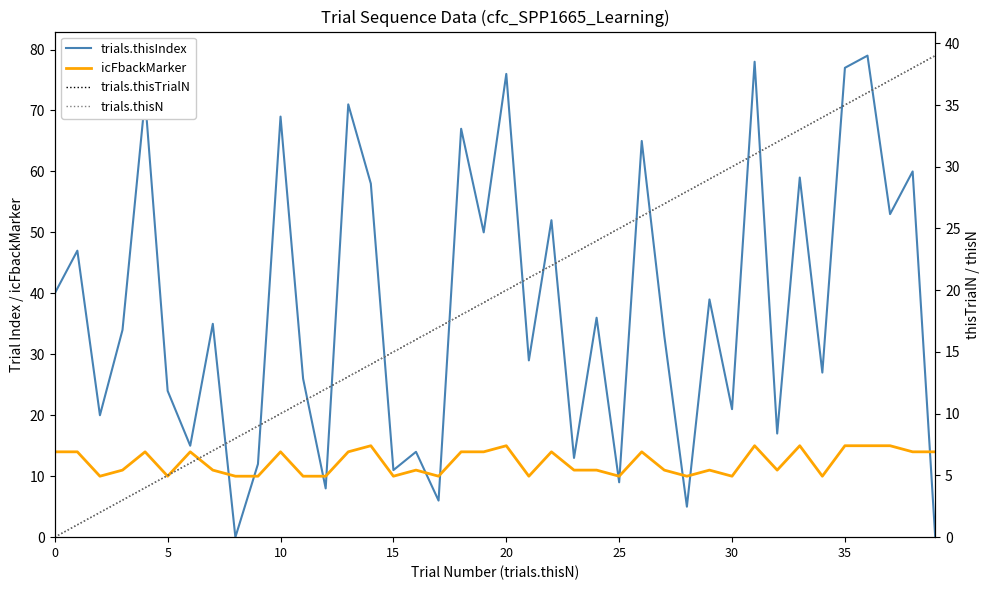

Is it true that trials.thisIndex equals 28 at 32?

False